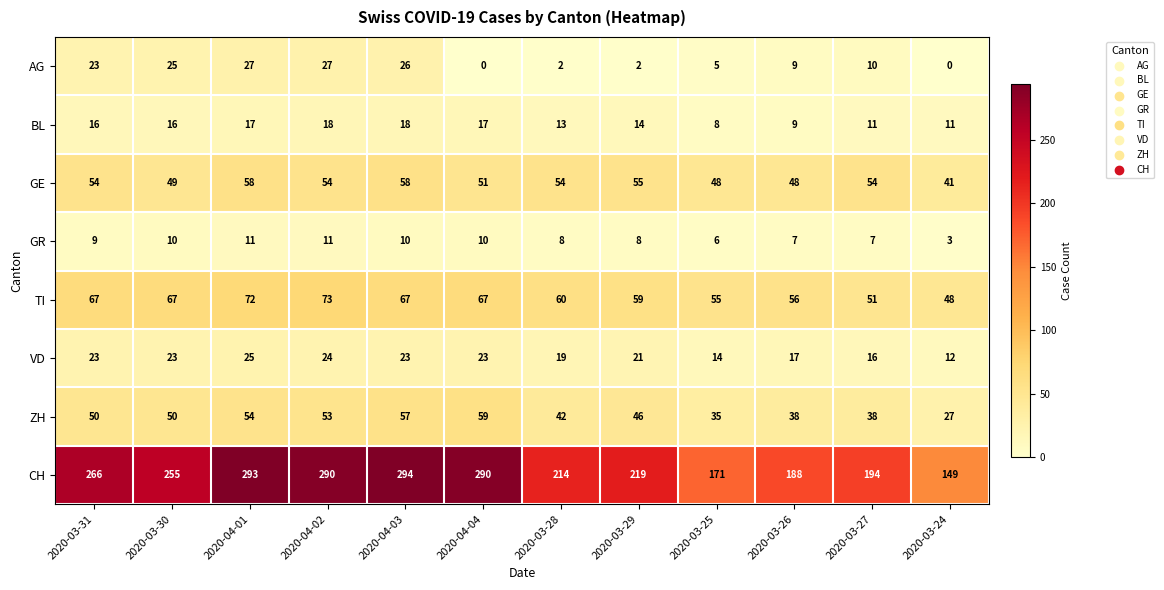

At which category is the sum across all series the highest?

2020-04-01